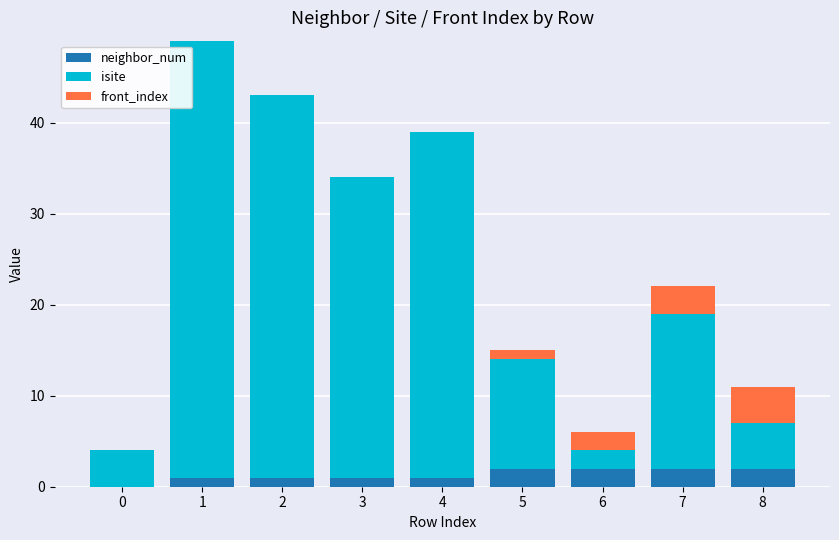

Reading right to left, what are the values for neighbor_num?

8=2	7=2	6=2	5=2	4=1	3=1	2=1	1=1	0=0